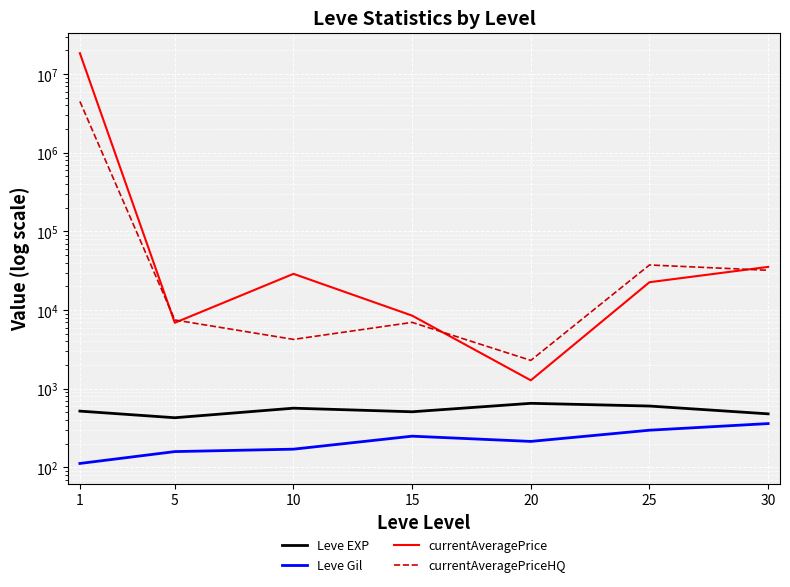

Is the value of currentAveragePriceHQ at 10 greater than the value of currentAveragePrice at 20?

Yes